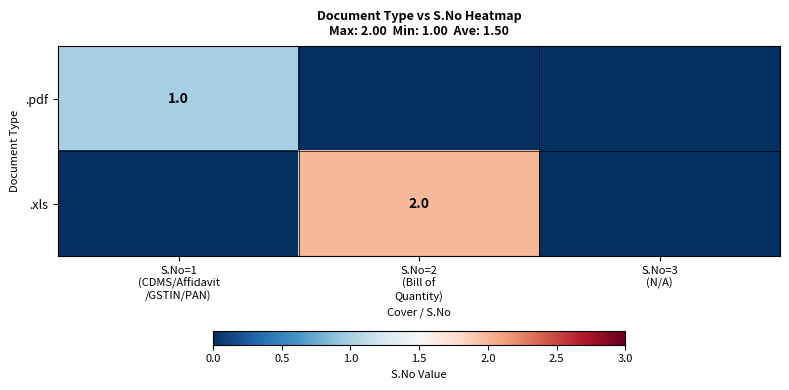

The .xls series shows -1 at S.No=3 (N/A). True or false?

False